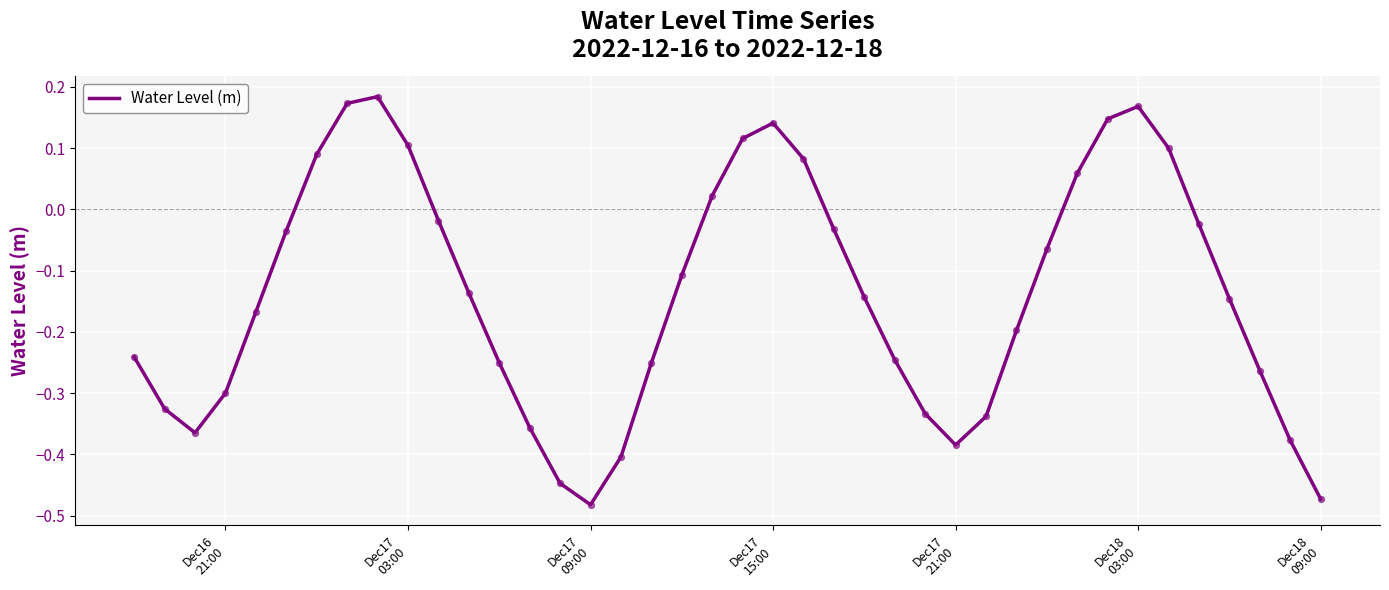

What is the difference between the maximum and minimum values?

0.7